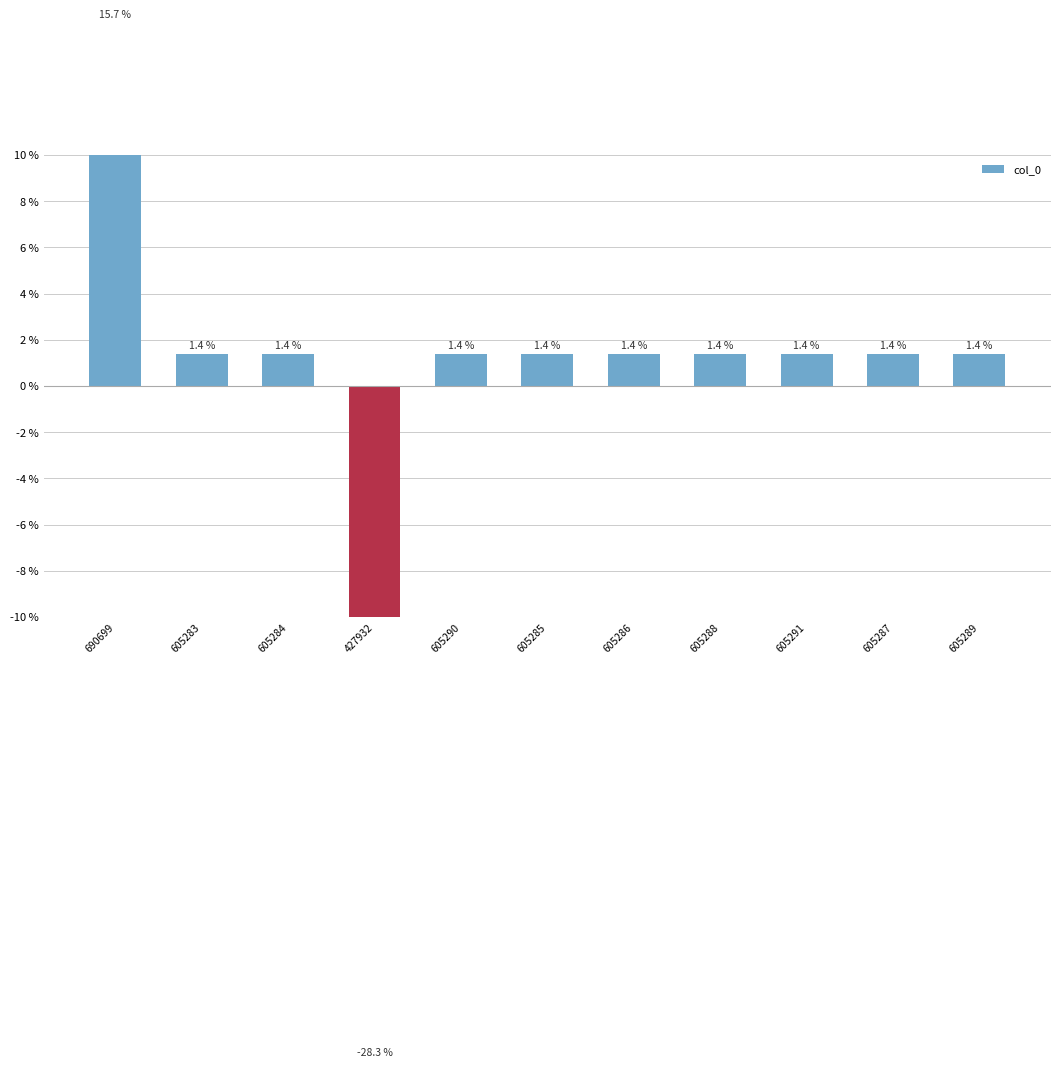

What is the difference between the maximum and minimum values?

44.0